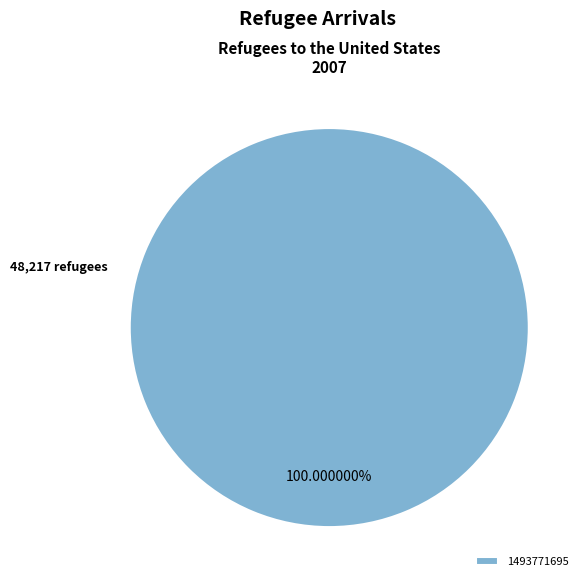

Rank the categories by value from lowest to highest.

1493771695